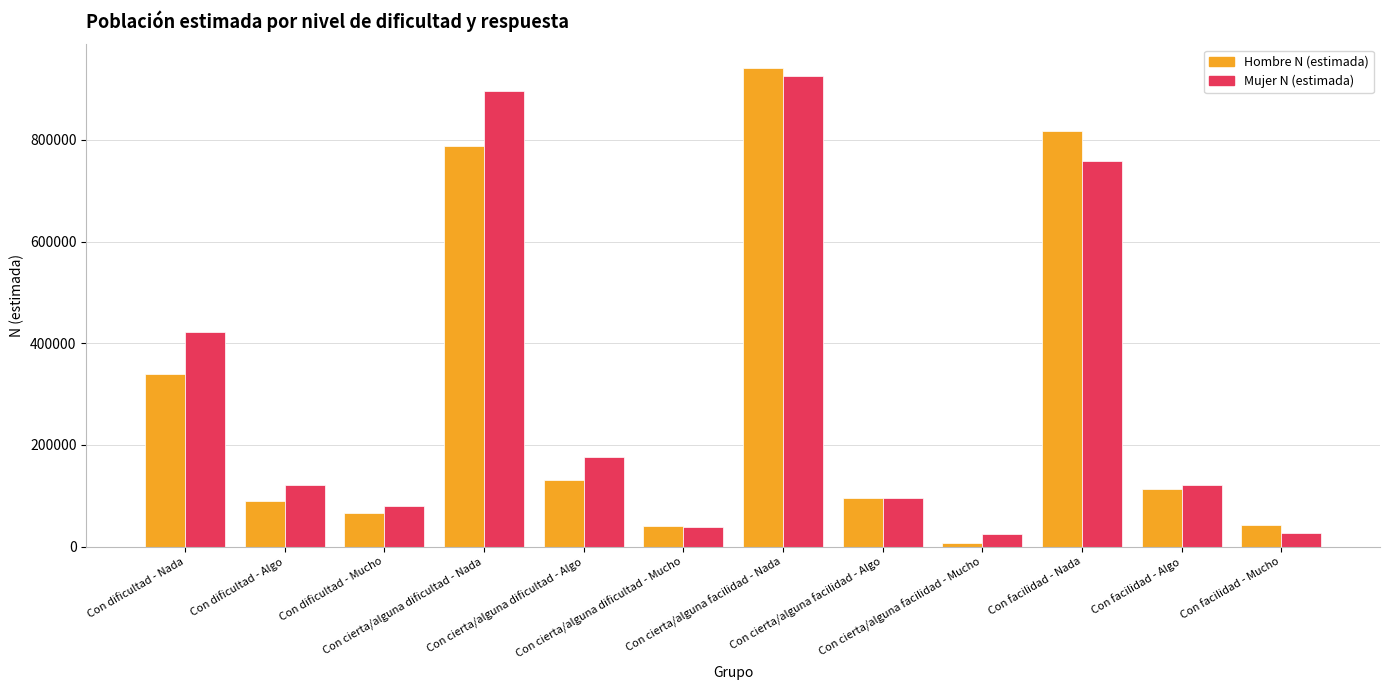

What is the label of the 8th bar from the left?

Con cierta/alguna facilidad - Algo